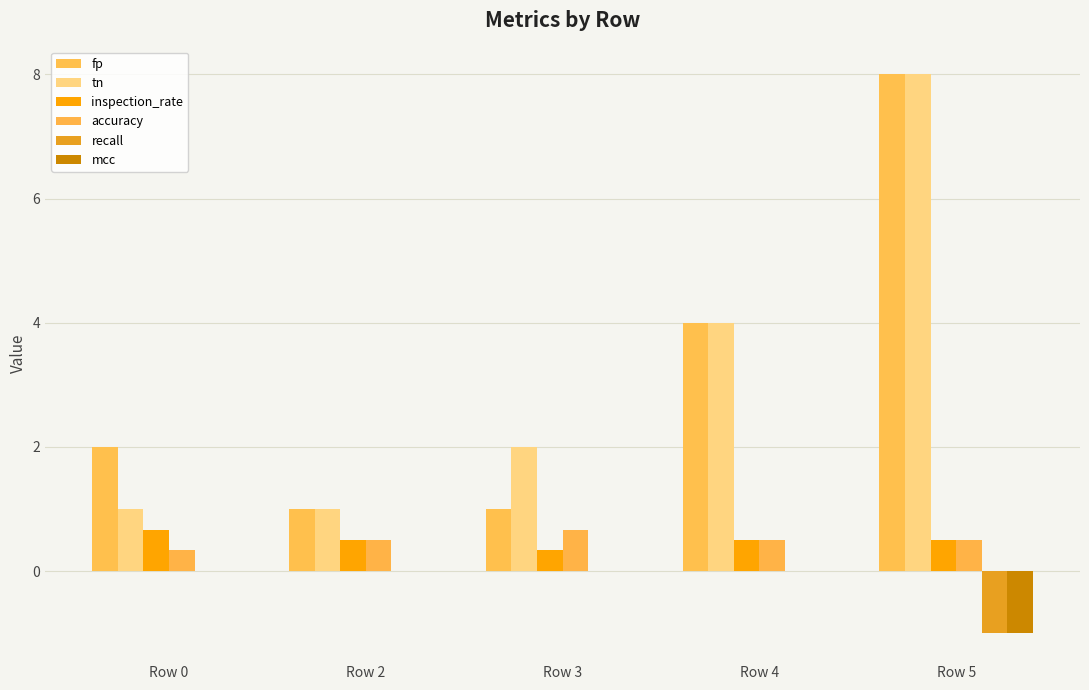

How many groups of bars are there?

5